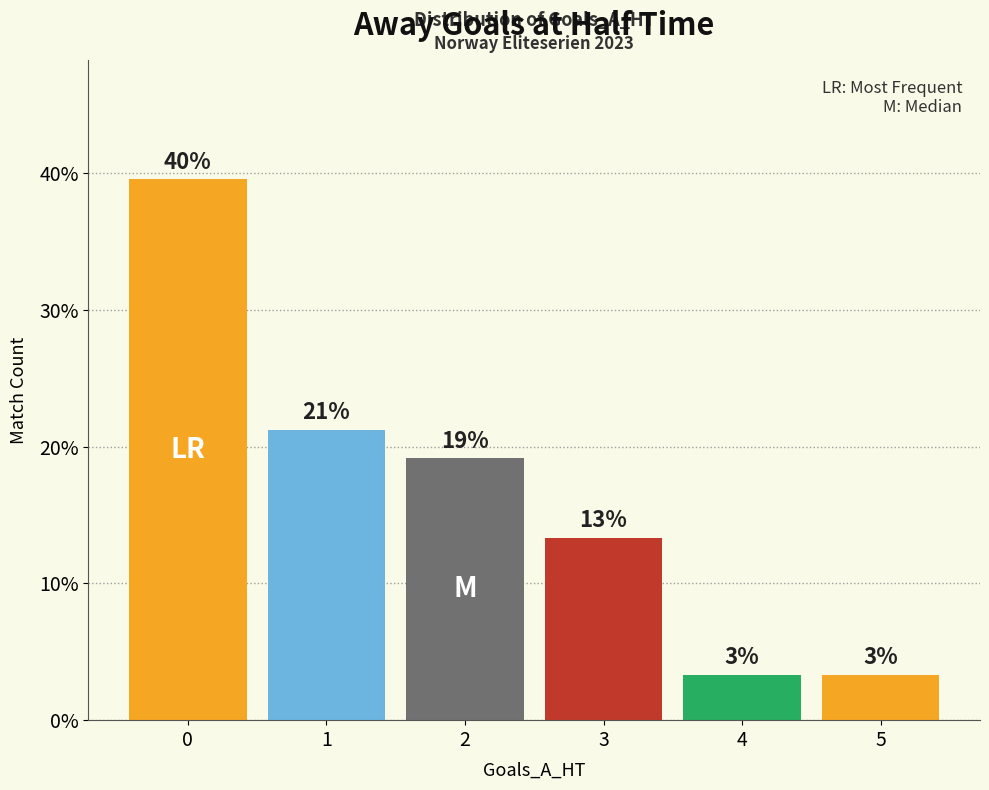

What is the difference between the second highest and second lowest values?

17.9